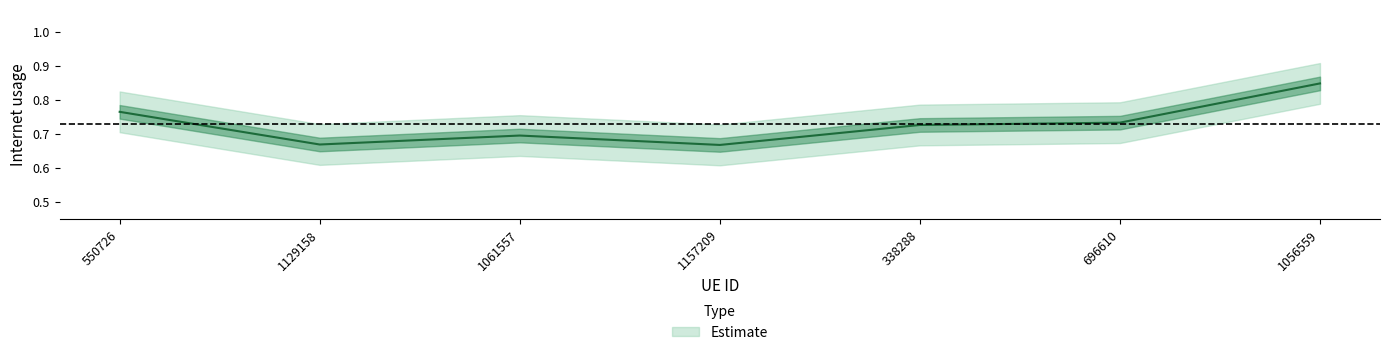

What is the difference between the maximum and minimum values?

0.2